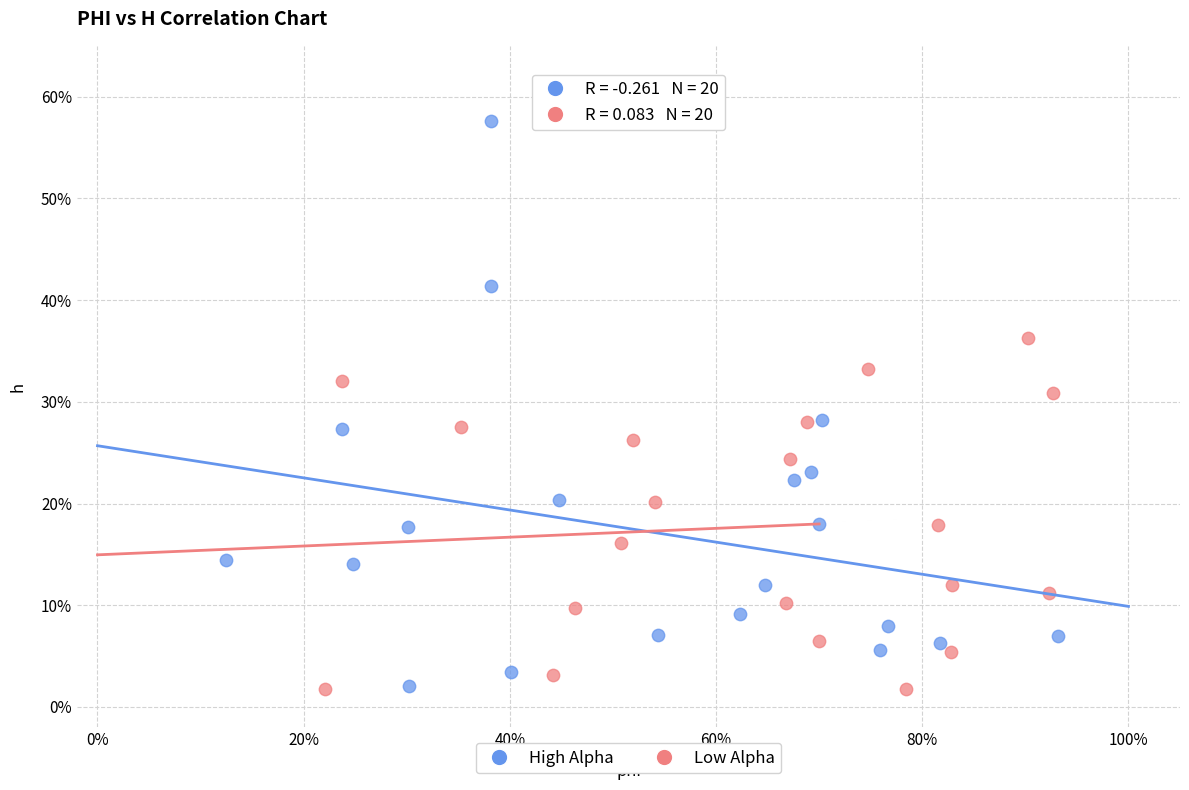

Which series has the largest Y range (max minus min)?

High Alpha